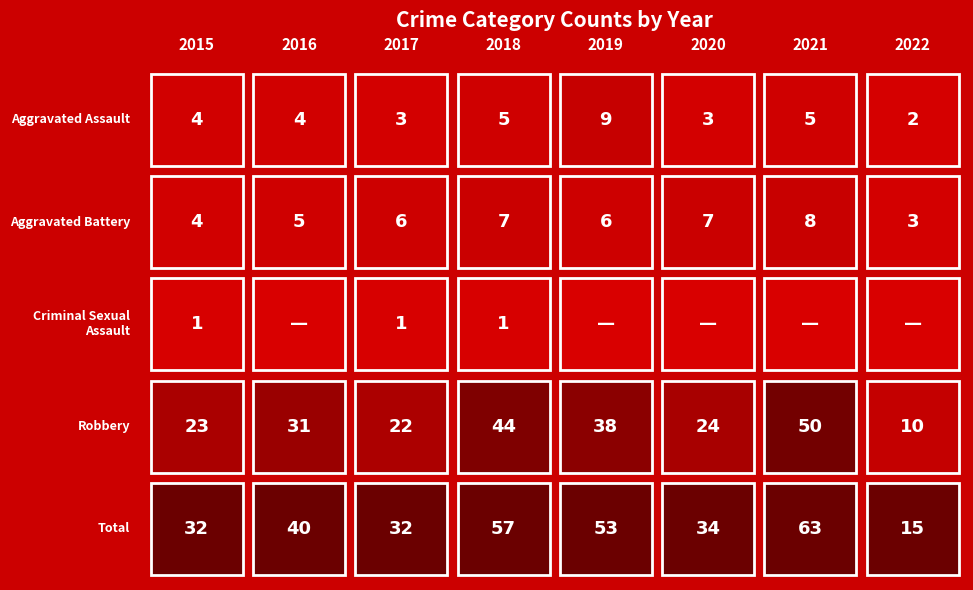

Reading left to right, transcribe all the data shown in this chart.

Aggravated Assault: 4	4	3	5	9	3	5	2
Aggravated Battery: 4	5	6	7	6	7	8	3
Criminal Sexual Assault: 1	0	1	1	0	0	0	0
Robbery: 23	31	22	44	38	24	50	10
Total: 32	40	32	57	53	34	63	15